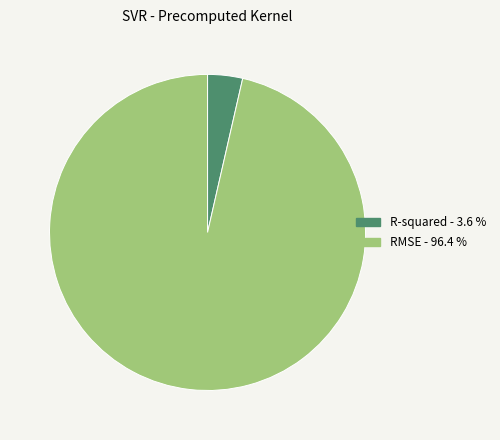

How many segments does this pie chart have?

2